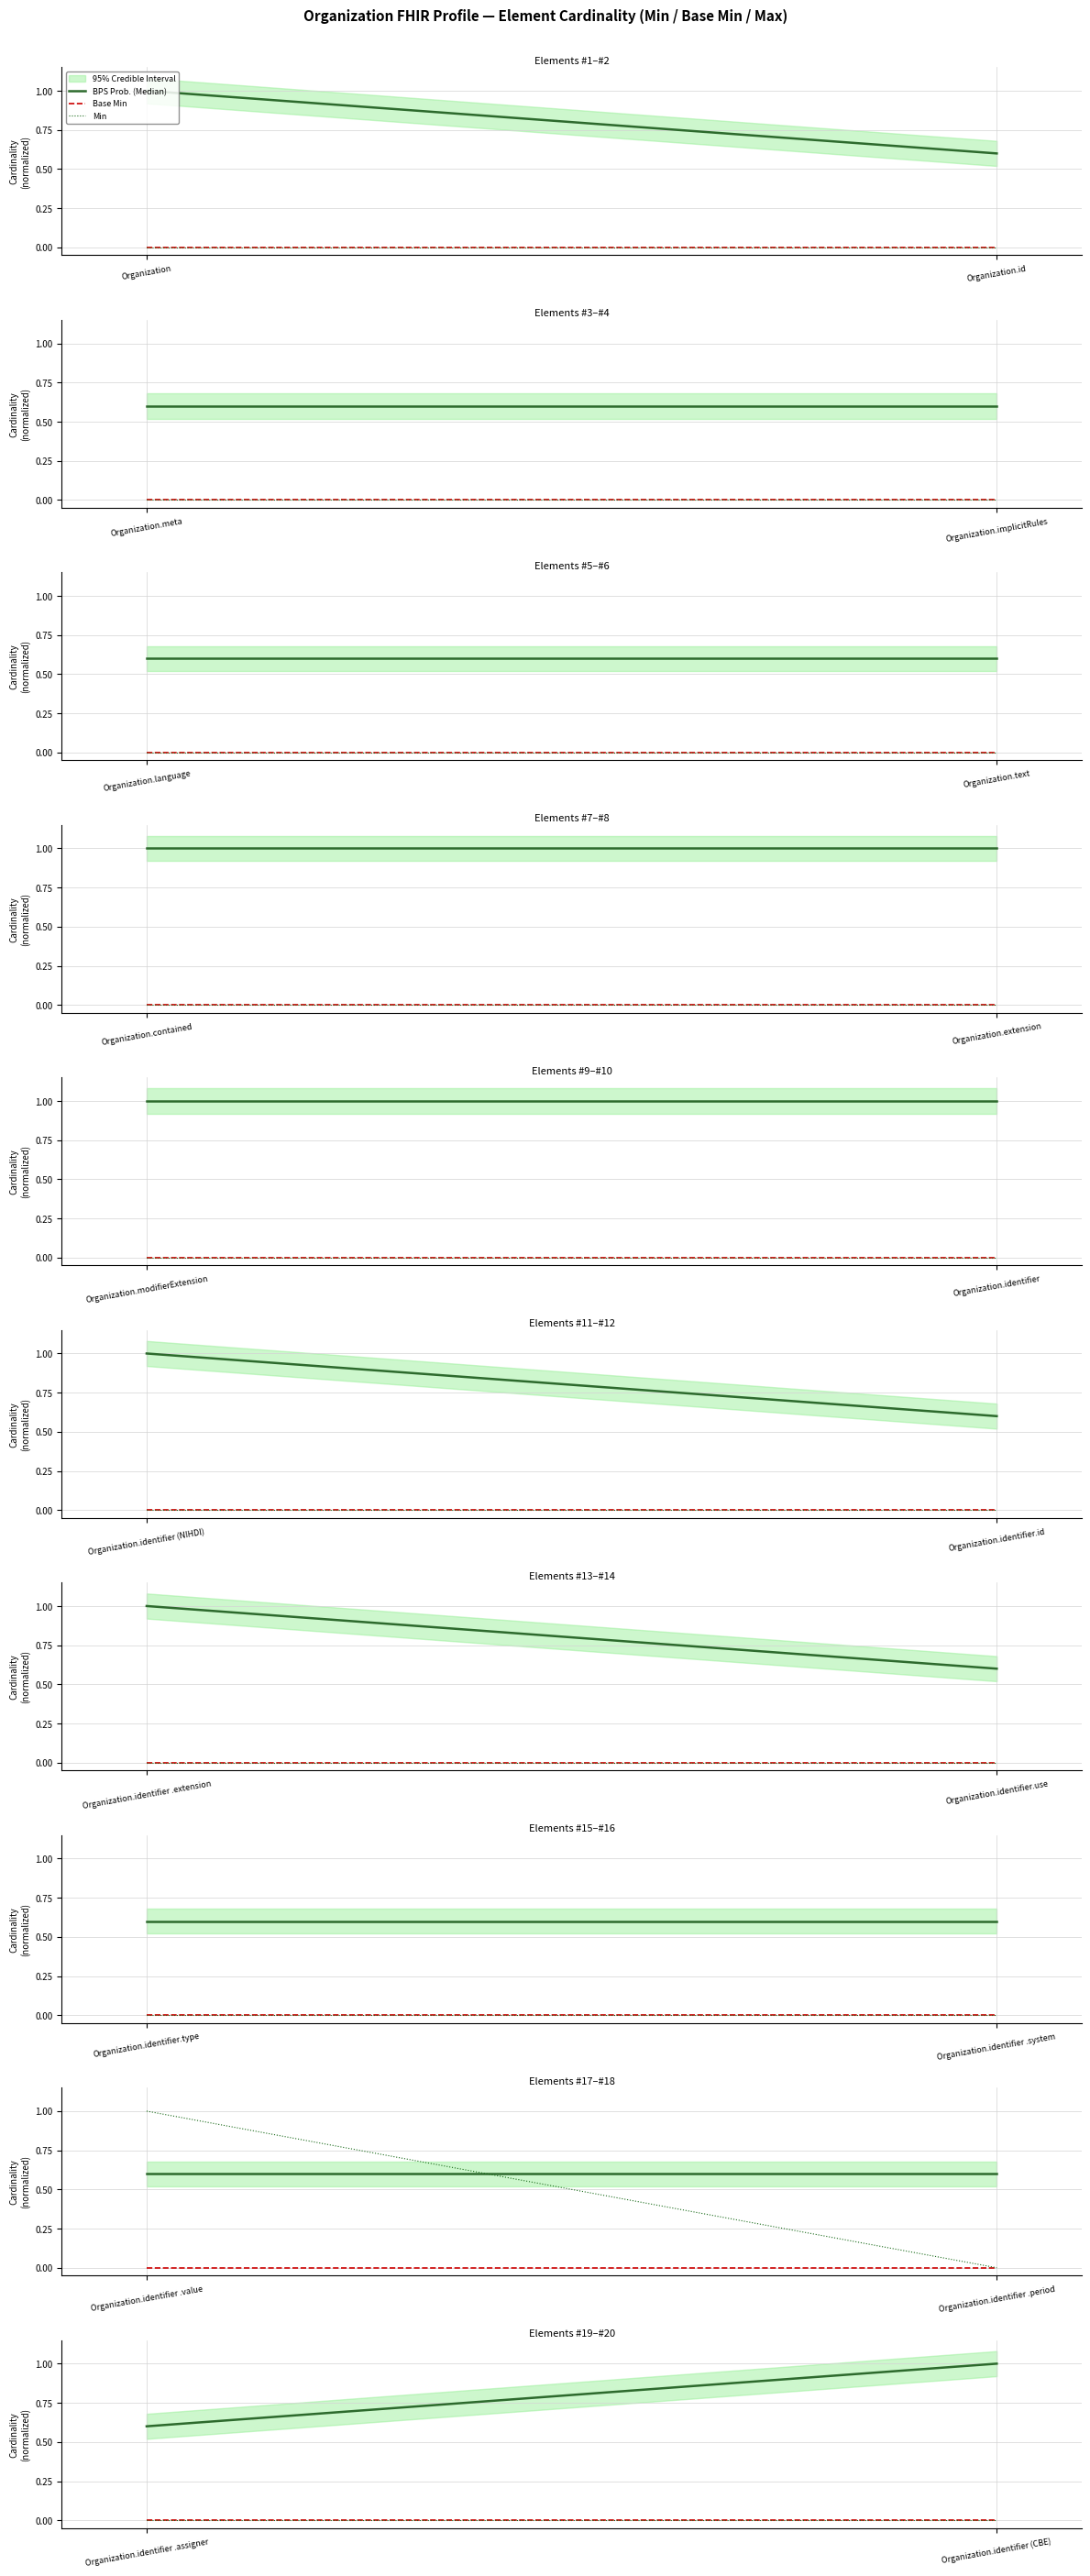

Is the value of Base Min at Organization.identifier .assigner greater than the value of BPS Prob. (Median) at Organization.identifier (CBE)?

No